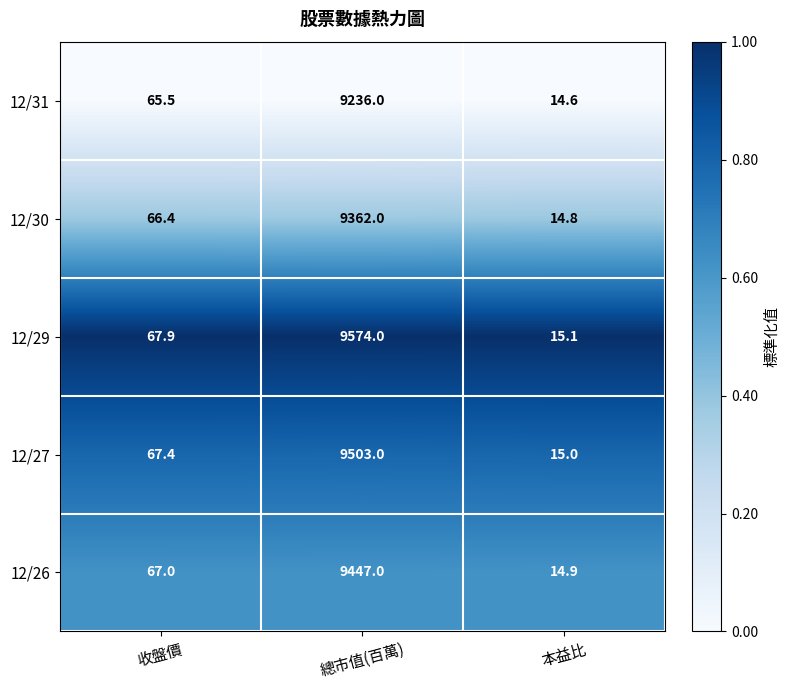

Reading left to right, extract all data points from this chart.

12/31: 65.5	9236.0	14.6
12/30: 66.4	9362.0	14.8
12/29: 67.9	9574.0	15.1
12/27: 67.4	9503.0	15.0
12/26: 67.0	9447.0	14.9